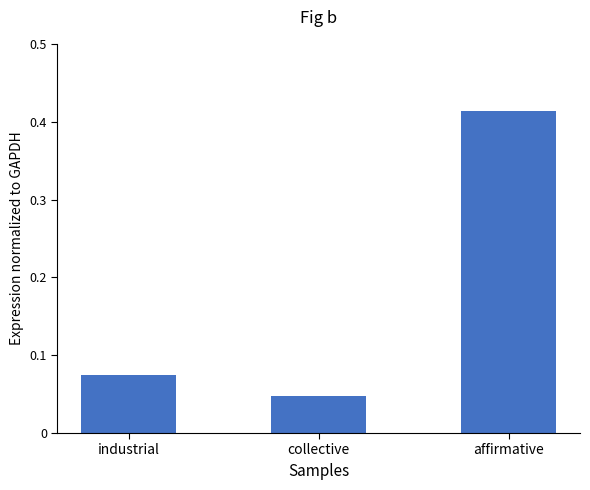

Does the chart contain any negative values?

No